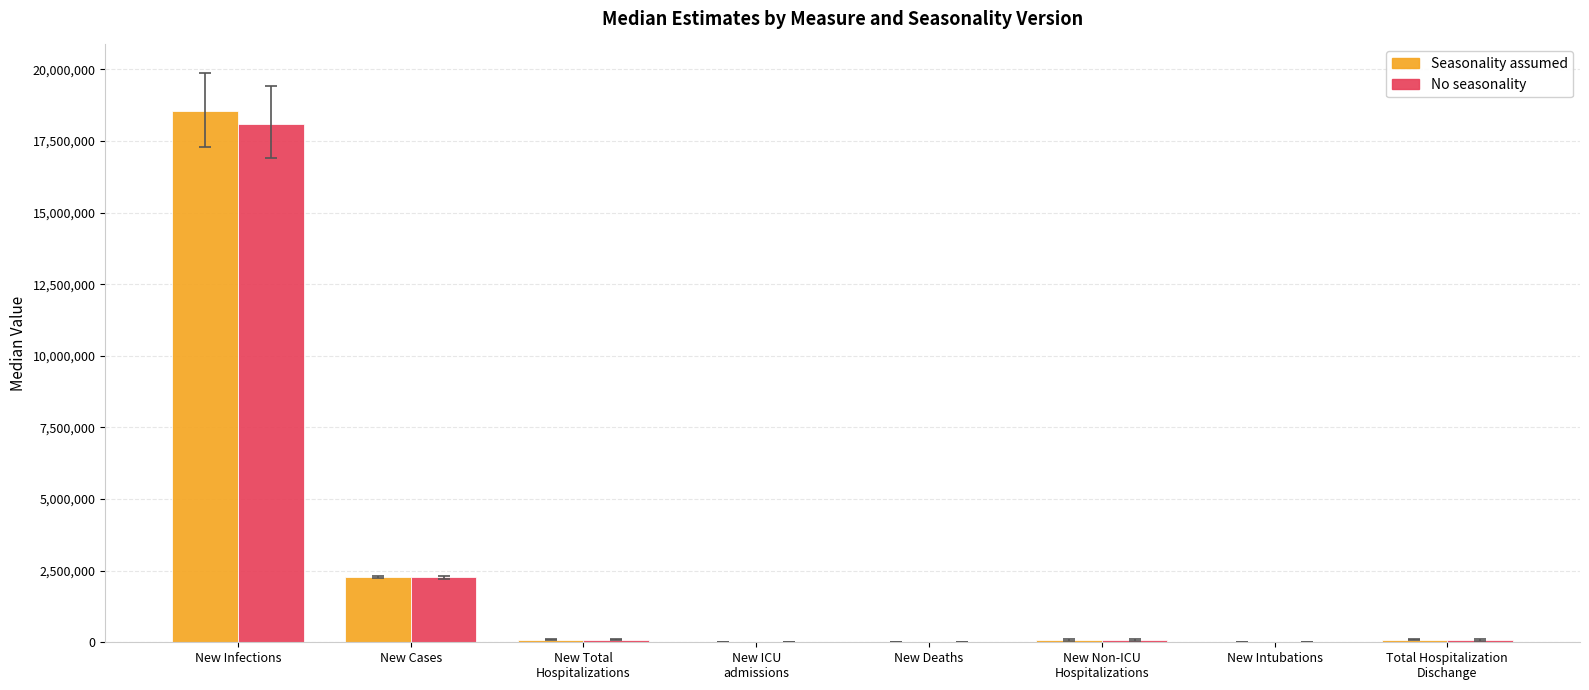

The value of No seasonality at New Deaths is 9613. True or false?

True